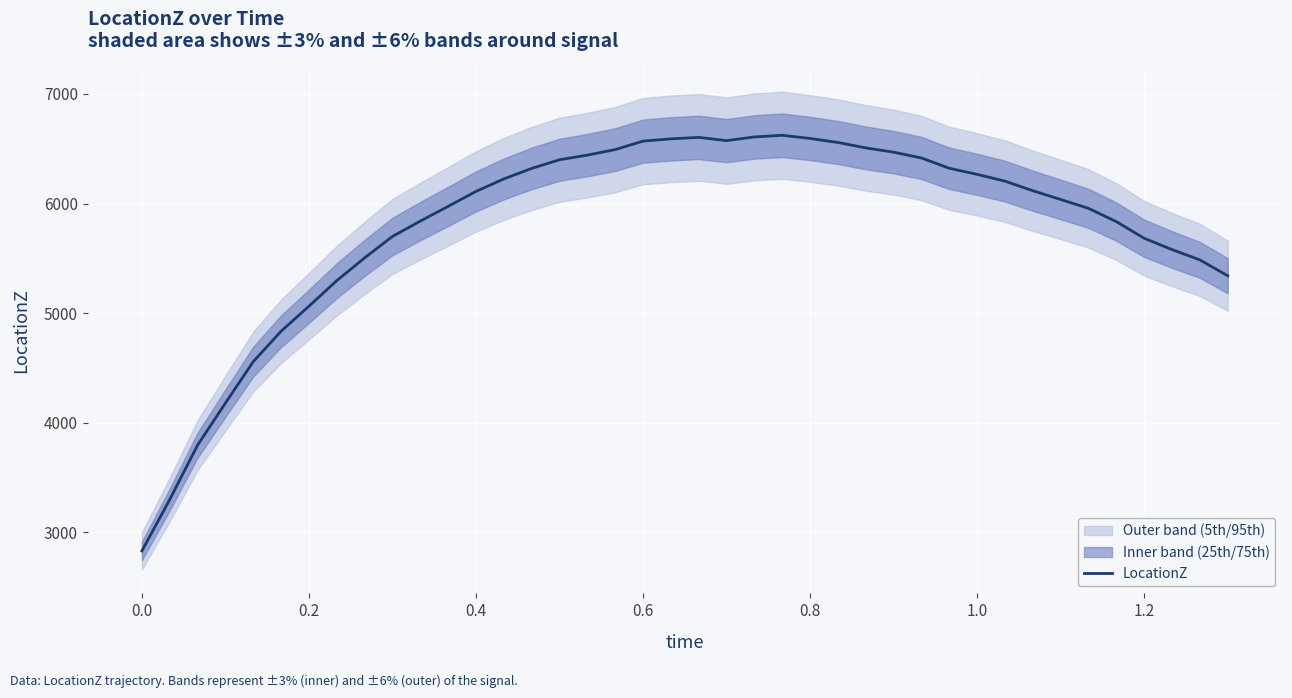

Count the number of data series in this chart.

1